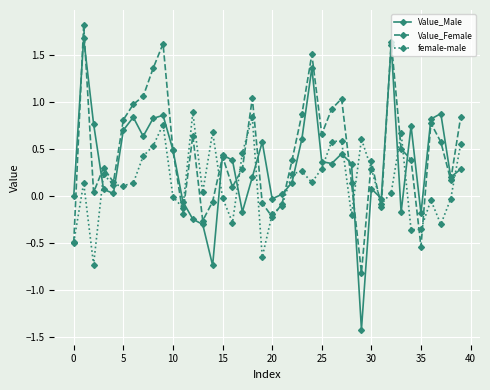

Which series has the largest total across all categories?

Value_Female